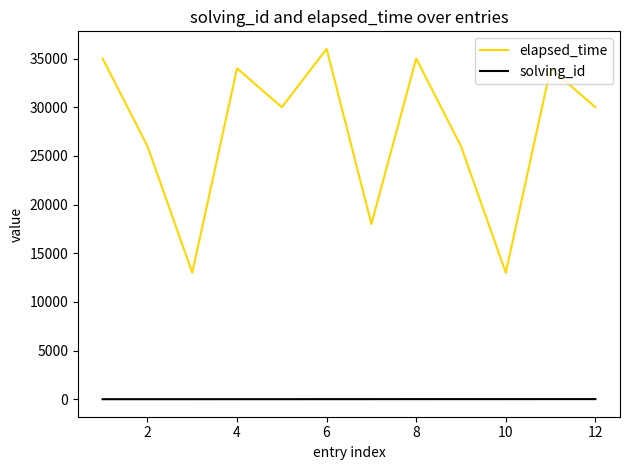

True or false: solving_id and elapsed_time cross at least once.

False